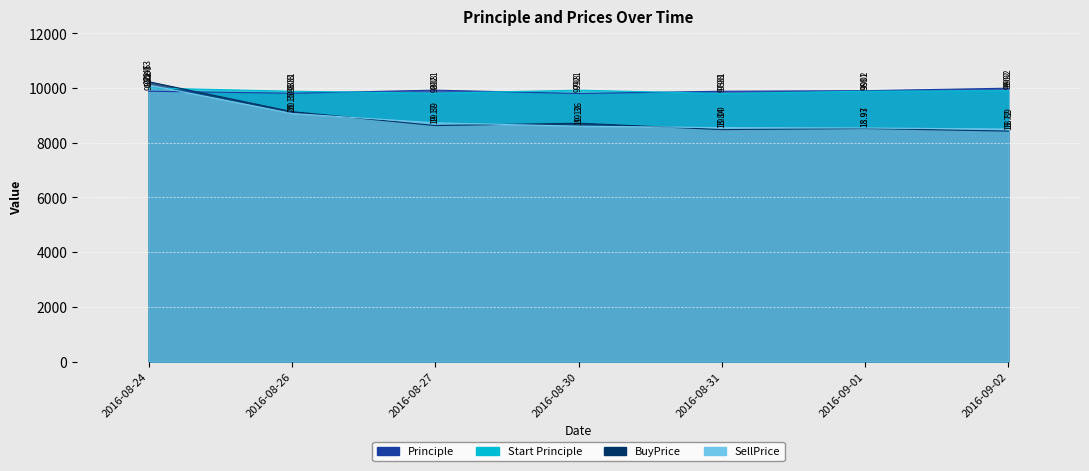

At how many categories does at least one series exceed 8602?

7